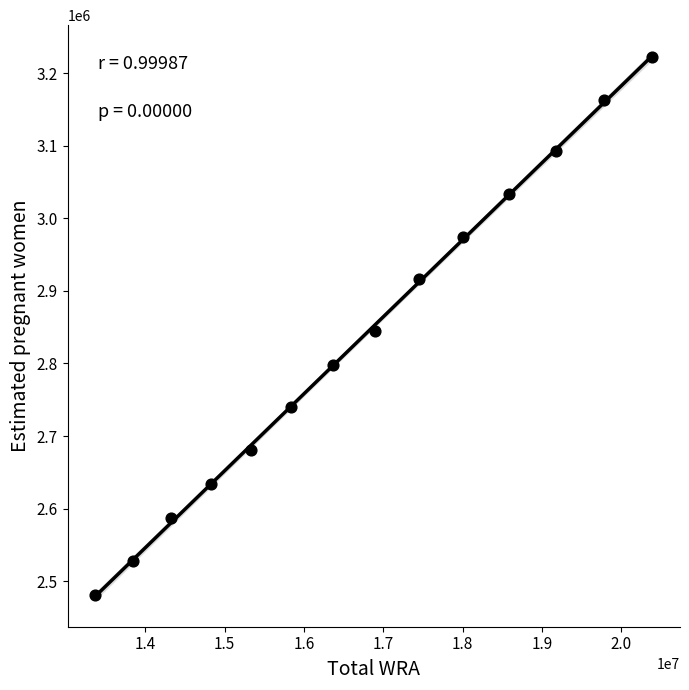

What is the range of X values (max minus min)?

7016647.0